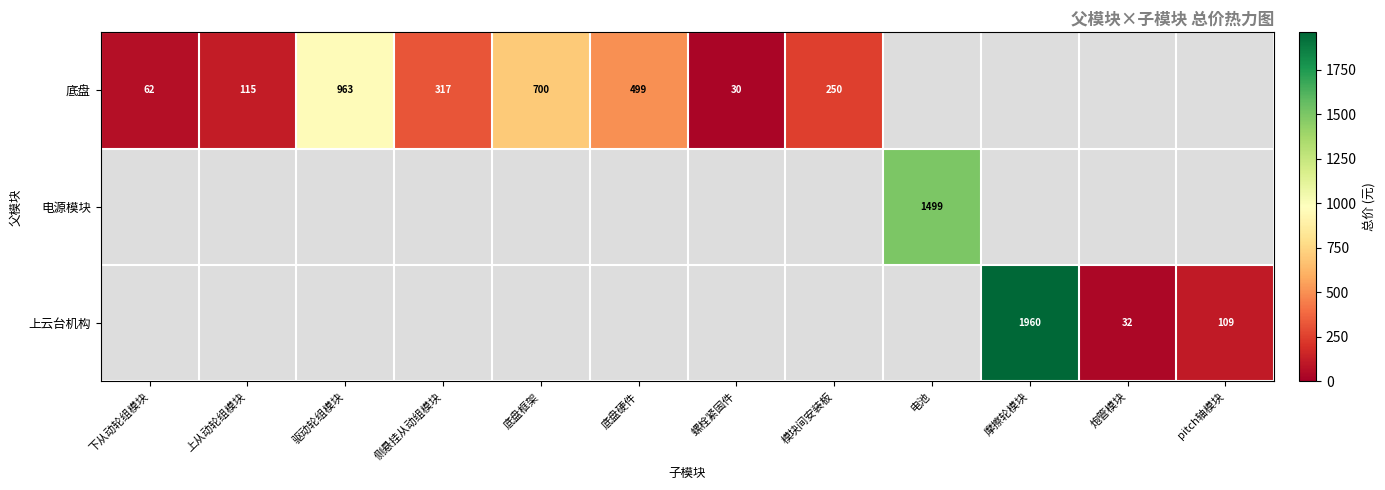

Which category has the lowest value across all series?

螺栓紧固件